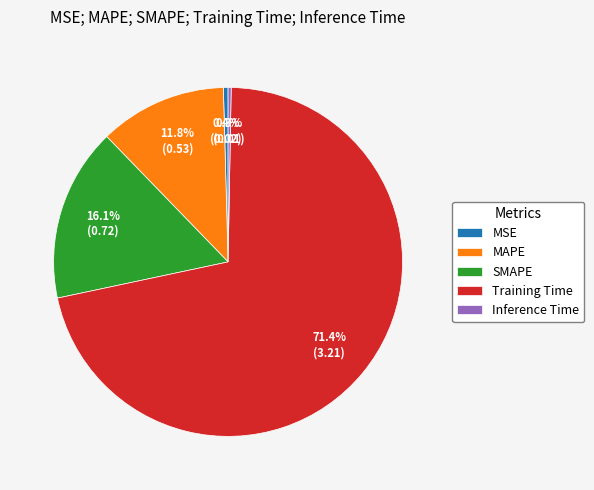

To the nearest percent, what is the average slice percentage?

20%